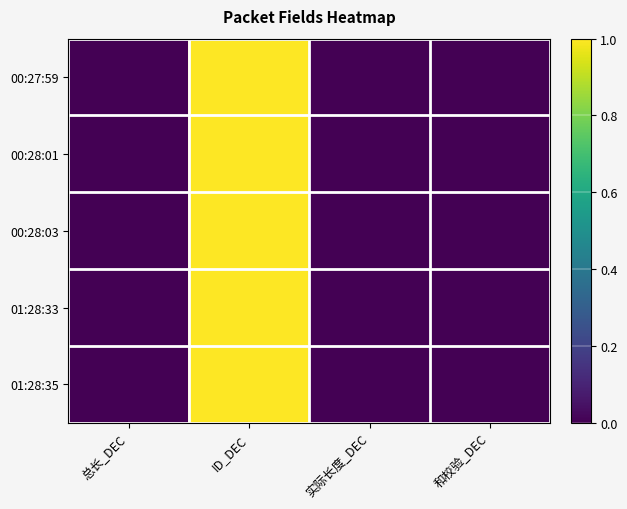

At which category is the sum across all series the highest?

ID_DEC